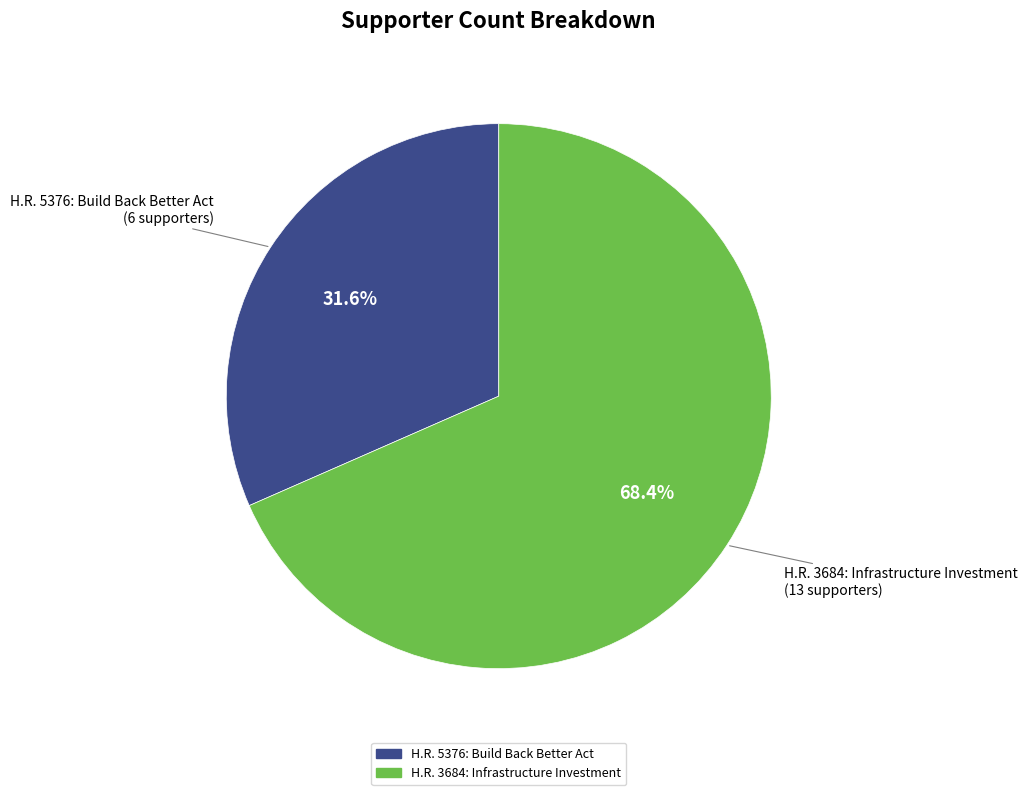

What percentage do H.R. 3684: Infrastructure Investment and H.R. 5376: Build Back Better Act together represent?

100.0%